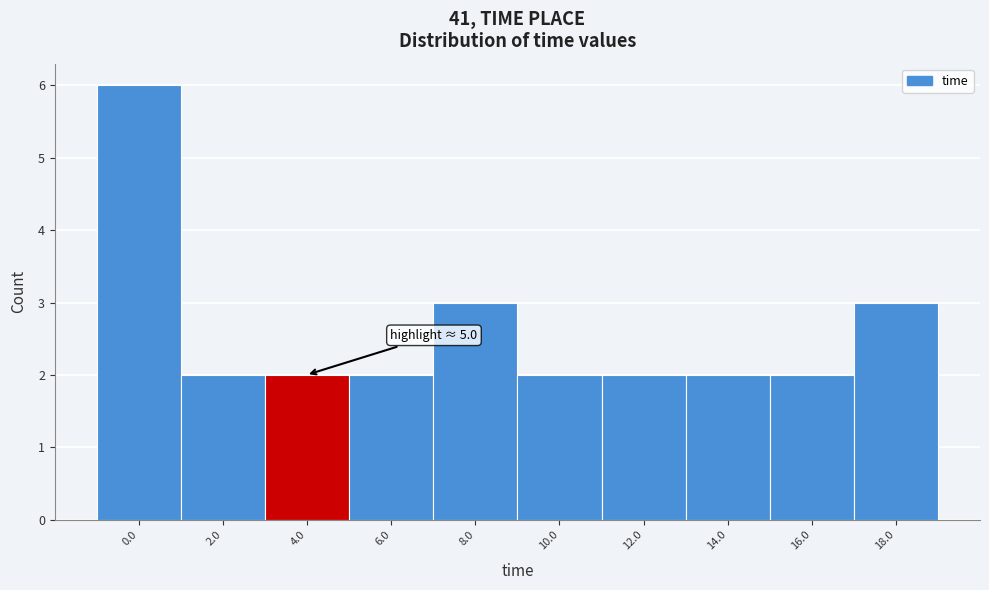

Reading left to right, transcribe all the data shown in this chart.

6	2	2	2	3	2	2	2	2	3